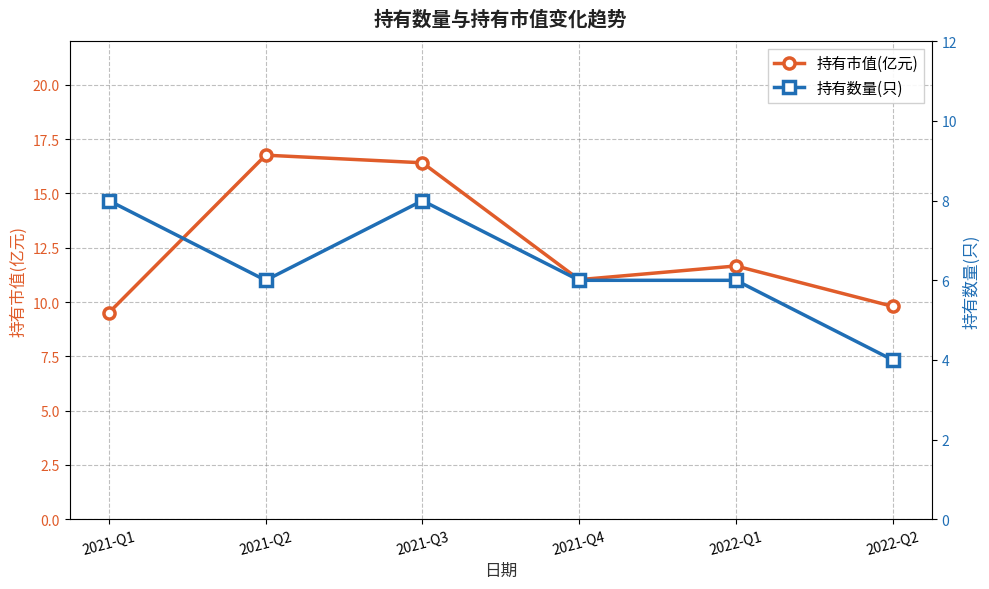

What position from the right is 2021-Q1?

6